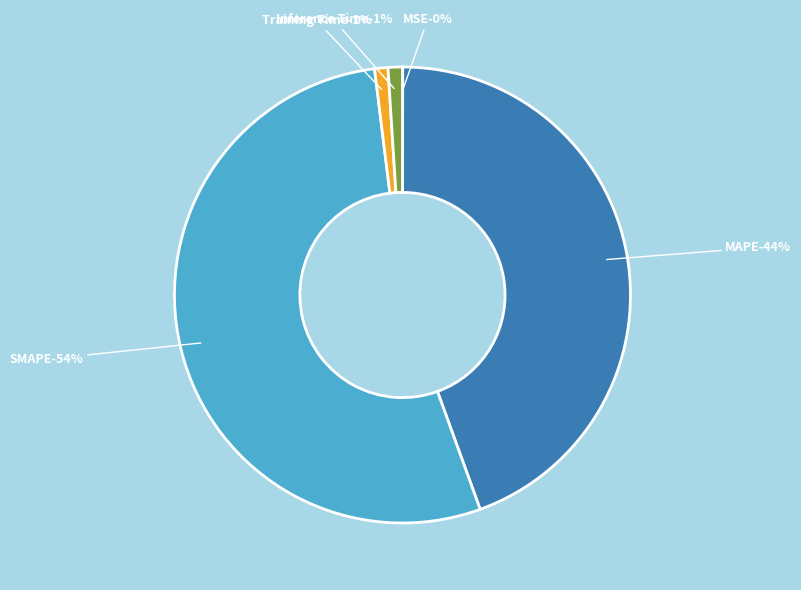

Which slice is the largest?

SMAPE